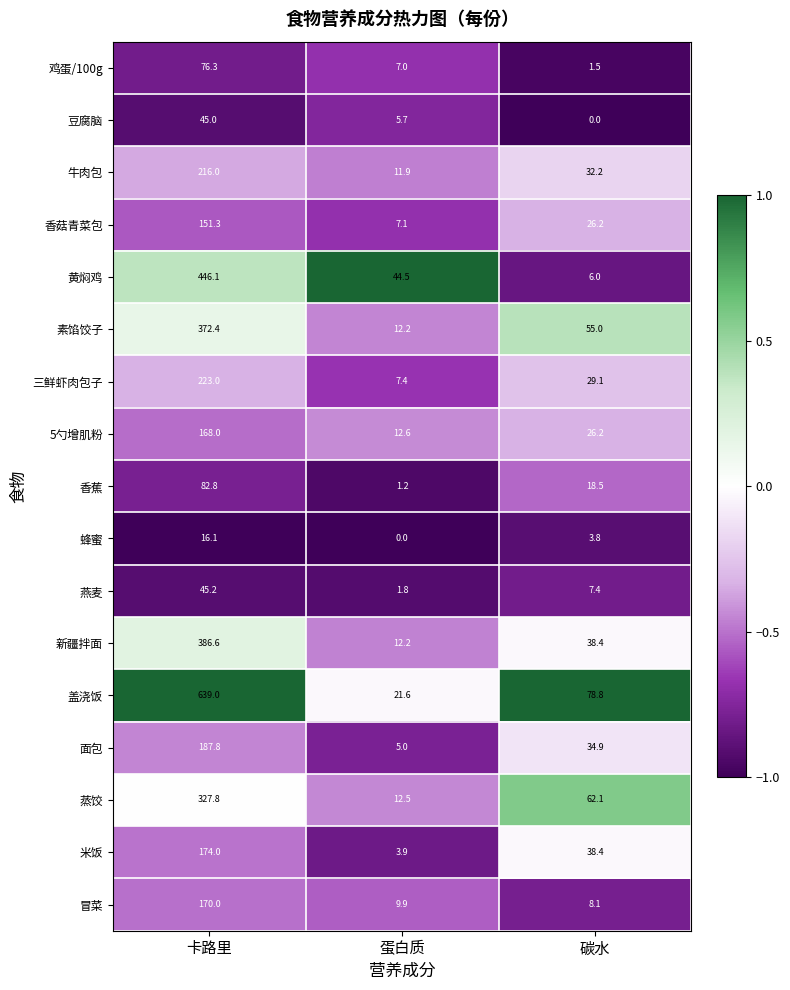

What is the total value across all series at 碳水?

466.6